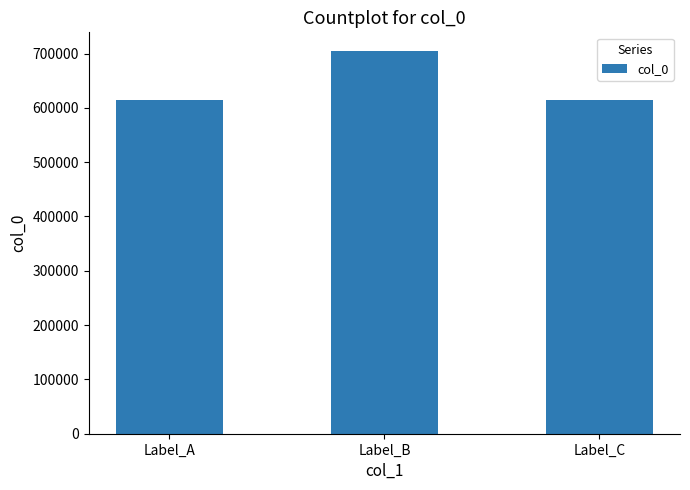

What is the sum of all values?

1933526